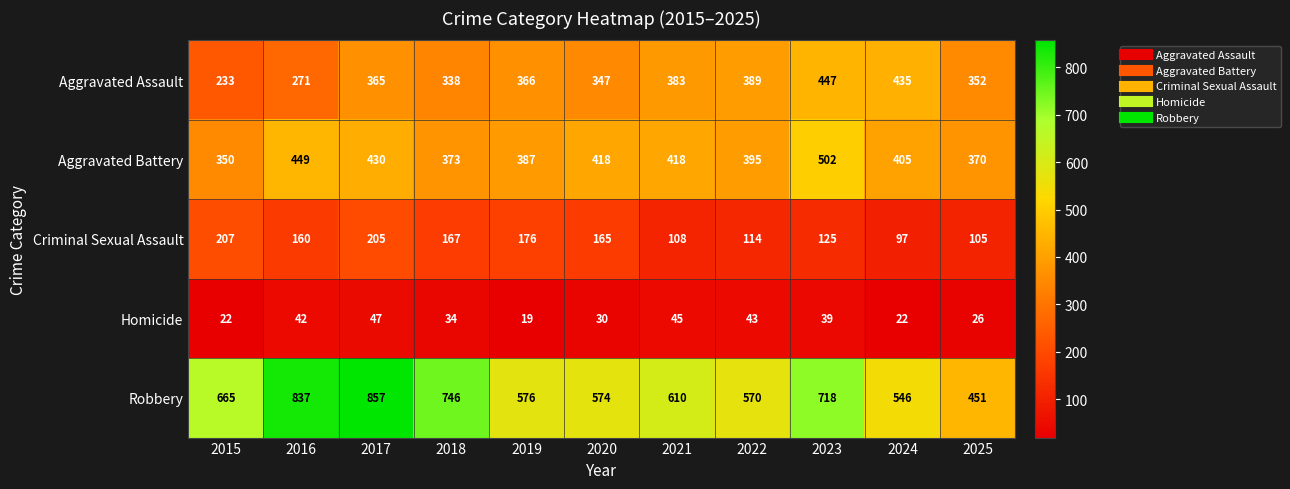

What is the smallest value displayed?

19